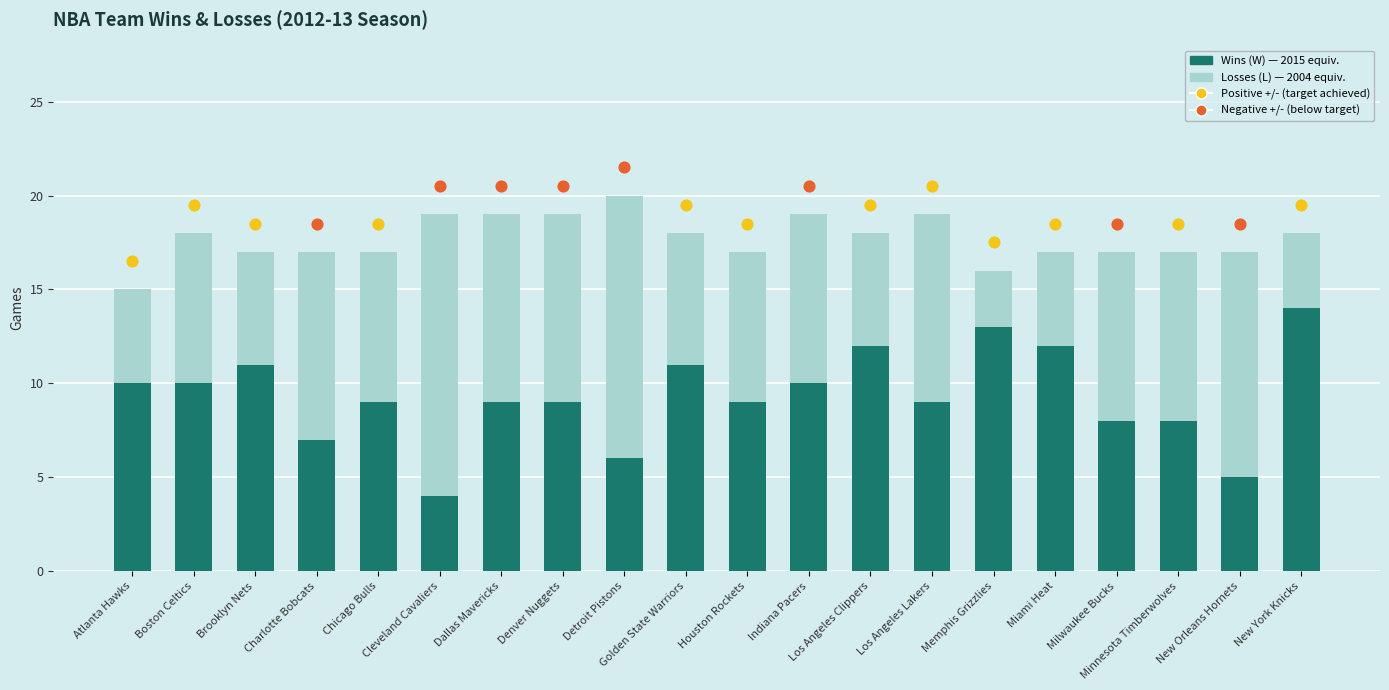

Which series has the largest Y range (max minus min)?

Losses (L)